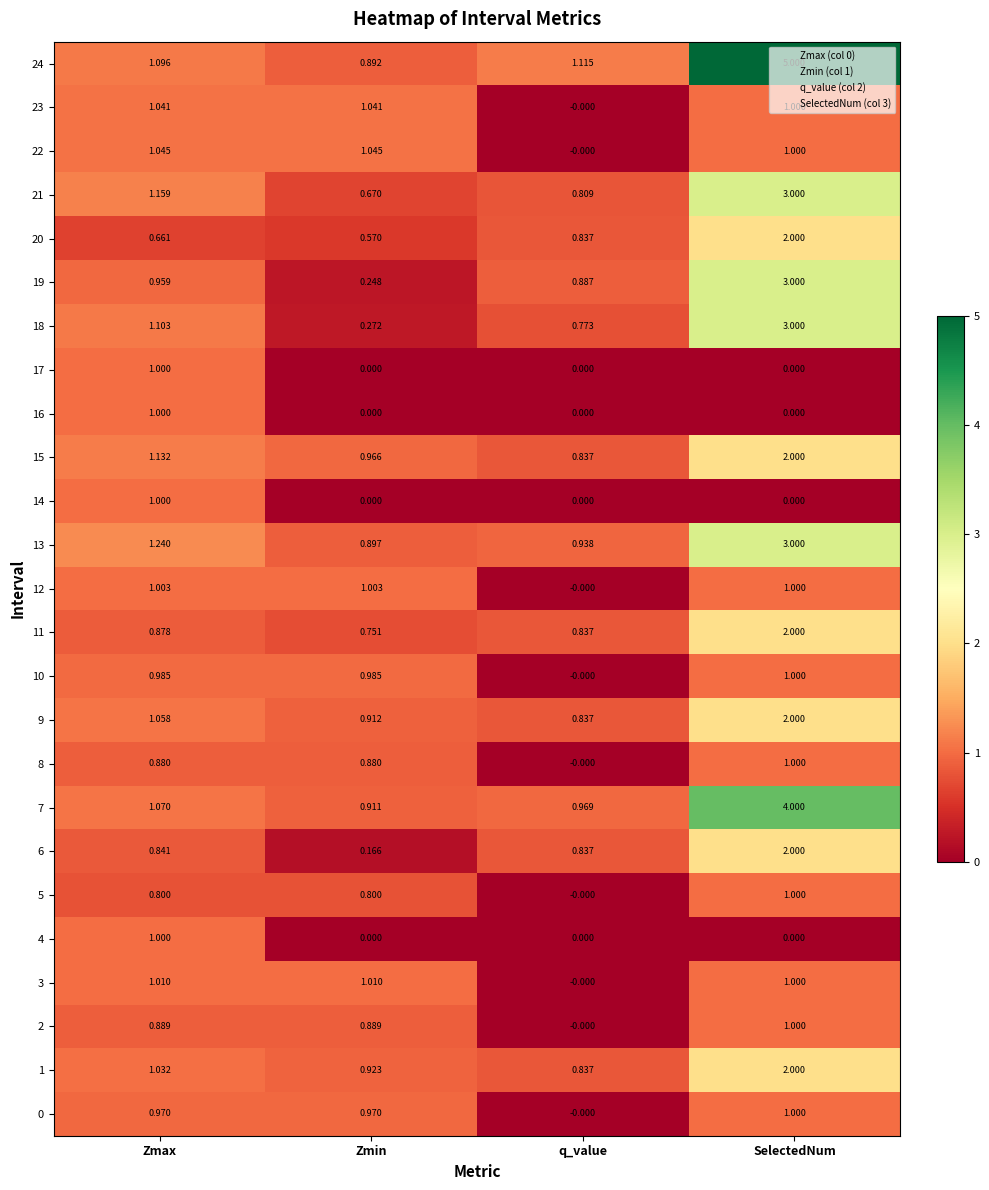

Count the number of data series in this chart.

25